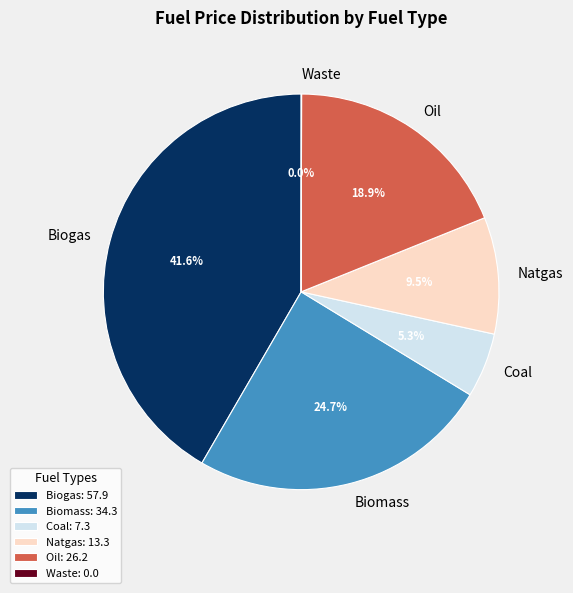

To the nearest percent, what is the combined percentage of Oil and Biogas?

60%